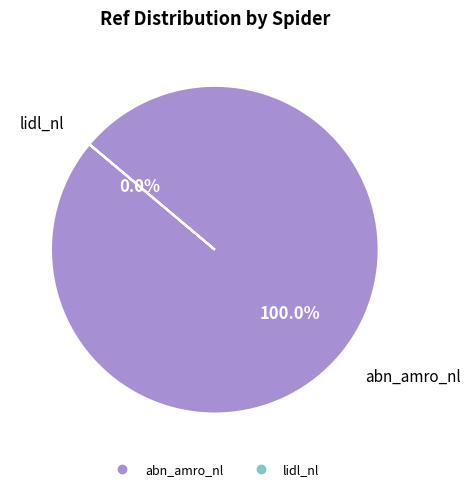

What is the majority slice?

abn_amro_nl